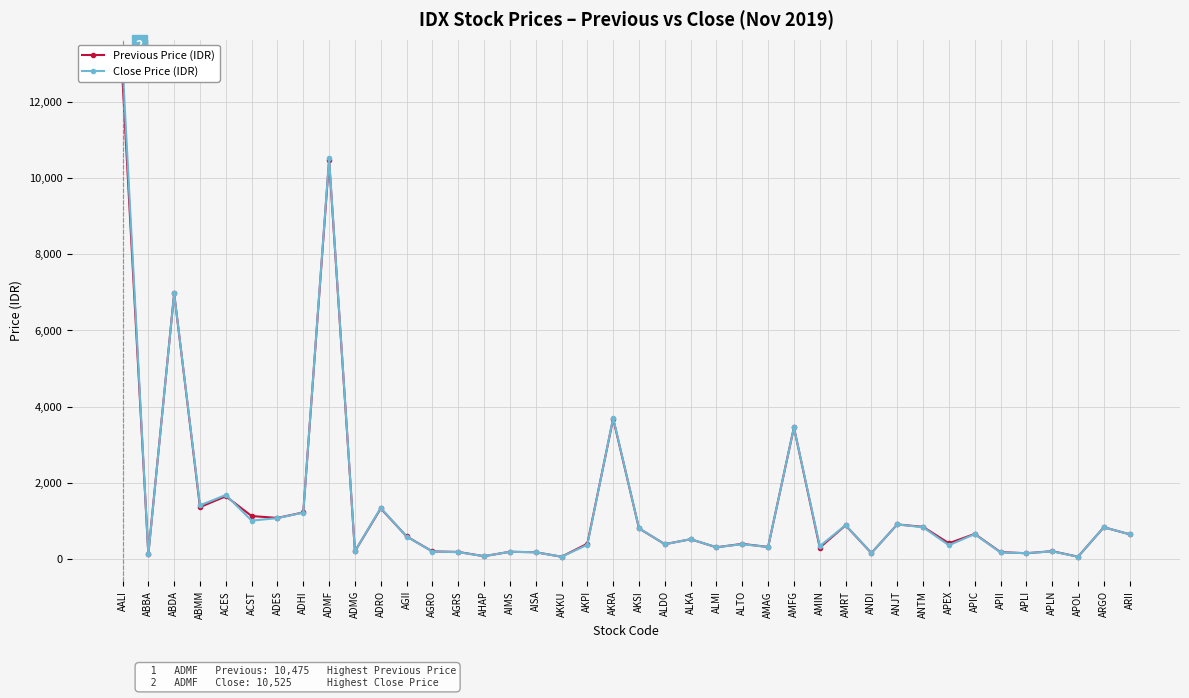

Rank the series by their maximum value, from lowest to highest.

Previous Price (IDR), Close Price (IDR)